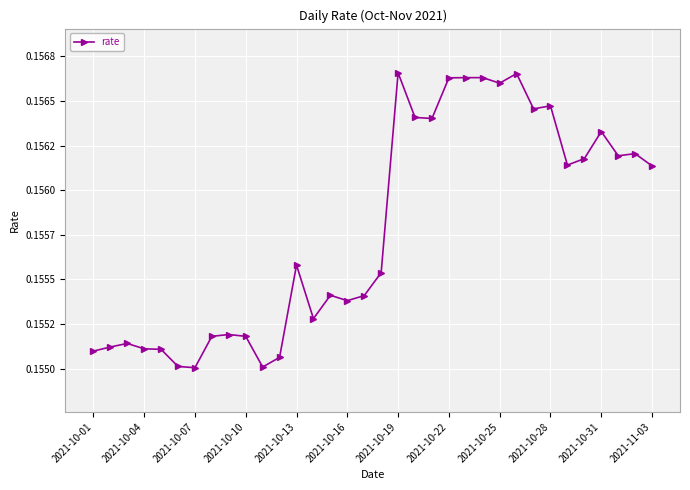

Does the chart have visible grid lines?

Yes